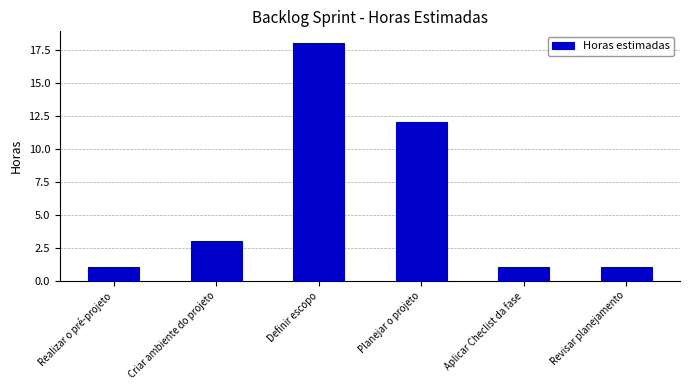

True or false: the data shows 1 at Aplicar Checlist da fase.

True